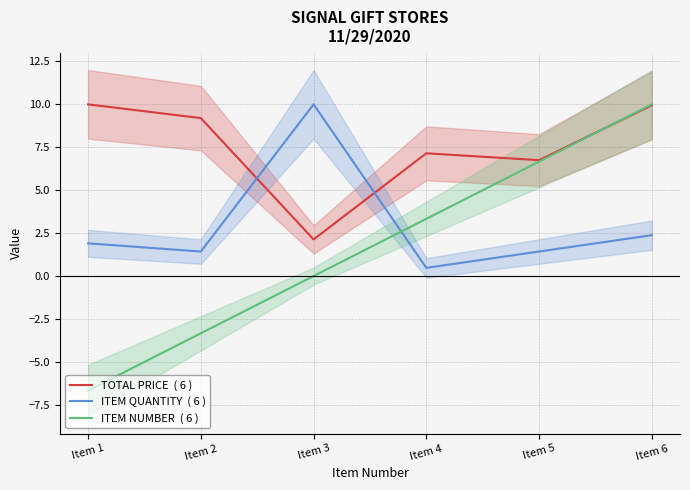

At which category does ITEM QUANTITY  ( 6 ) reach its first local peak?

Item 3